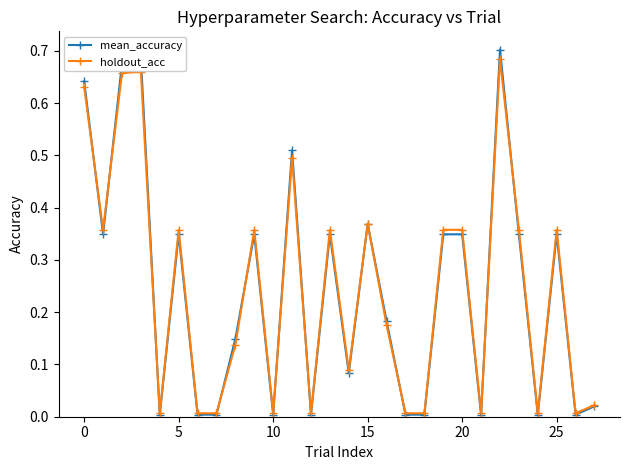

Which series has the largest range (max minus min)?

mean_accuracy